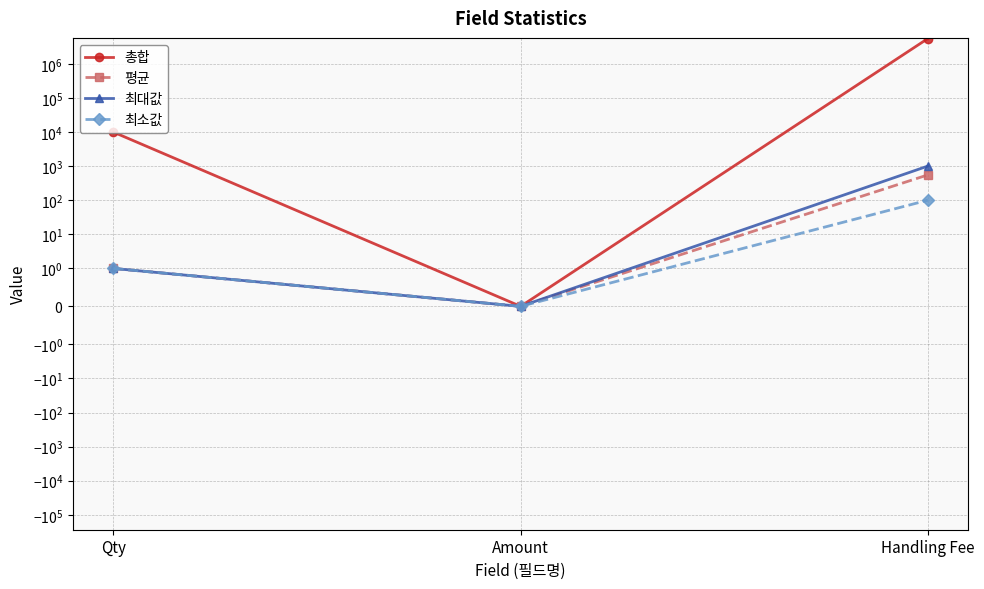

How many values in the 최소값 series exceed 1?

1